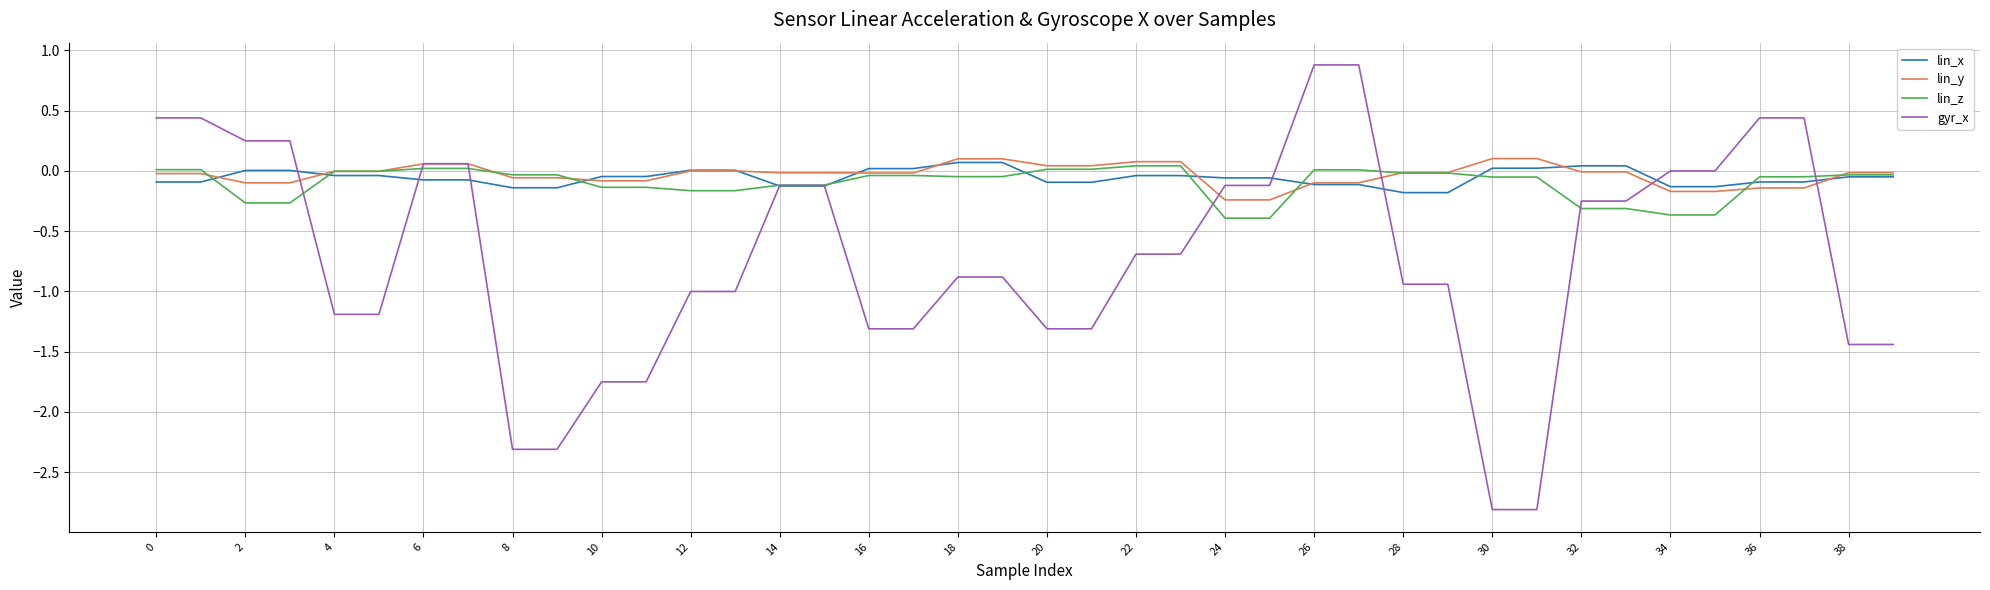

Which series has the widest spread of values?

gyr_x